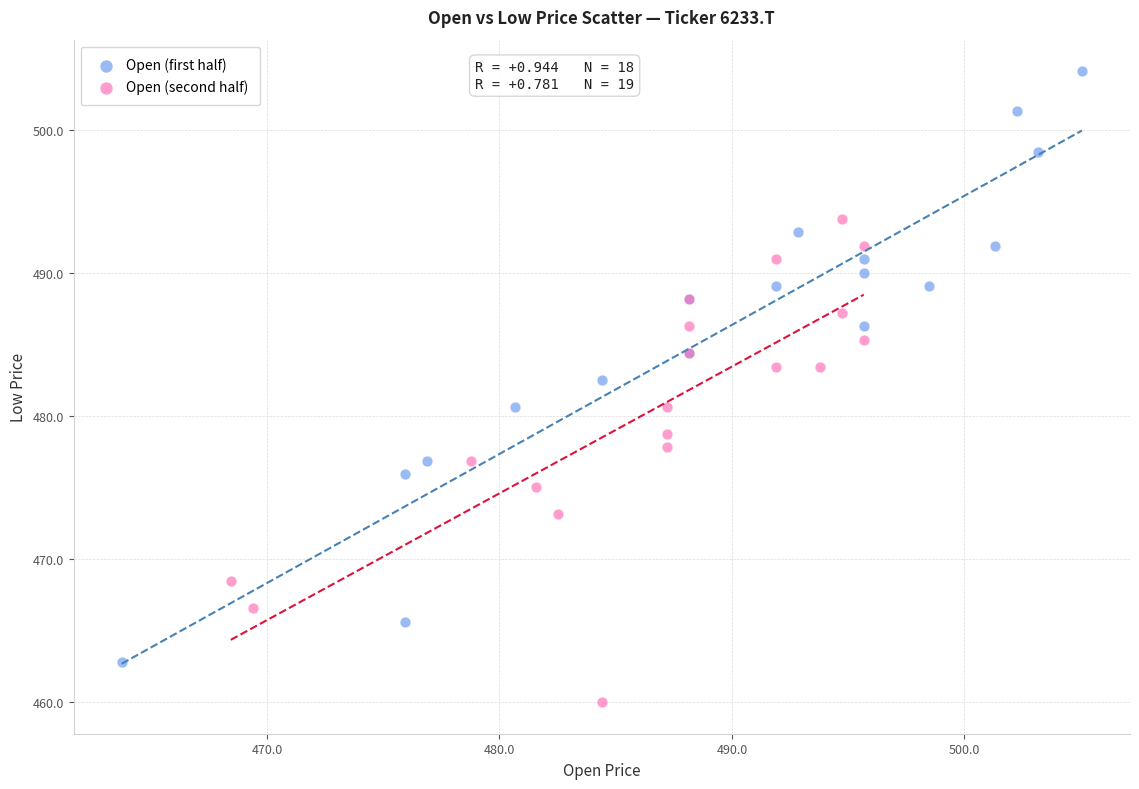

Which series has the widest spread of Y values?

Open (first half)